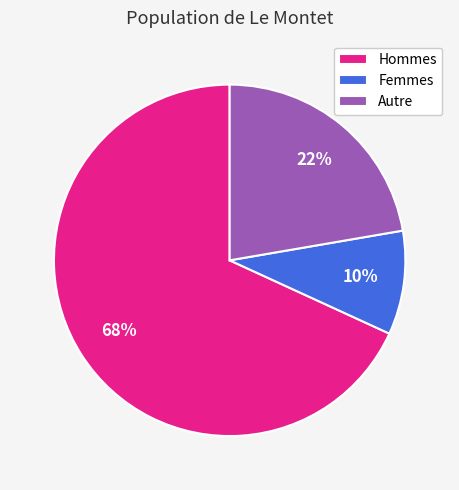

To the nearest percent, what is the combined percentage of Hommes and Femmes?

78%